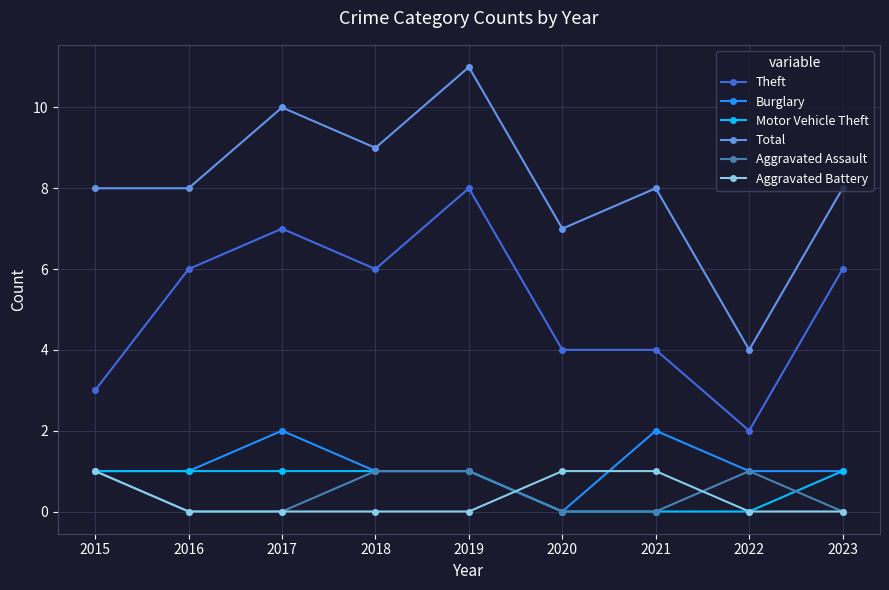

True or false: Theft and Motor Vehicle Theft intersect in this chart.

False